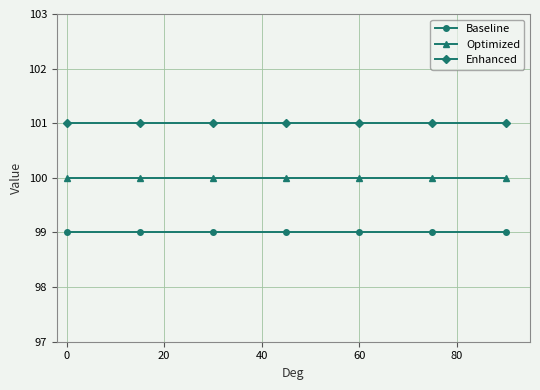

What is the value of the Enhanced point at the 7th from the left?

101